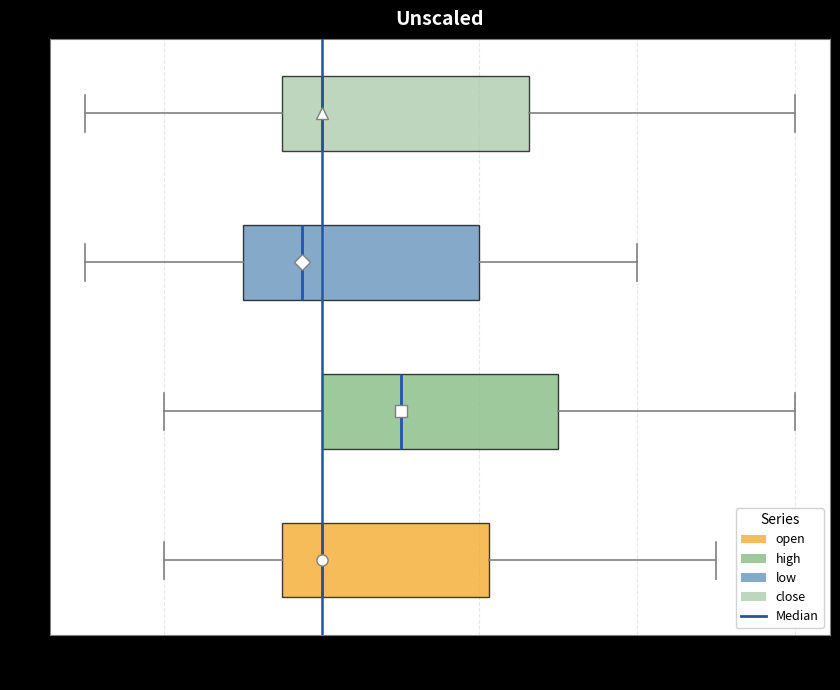

Where does the median line of the box for open sit on the x-axis? The values are not printed on the chart, so give them approximately, as read against the axis.

0.880